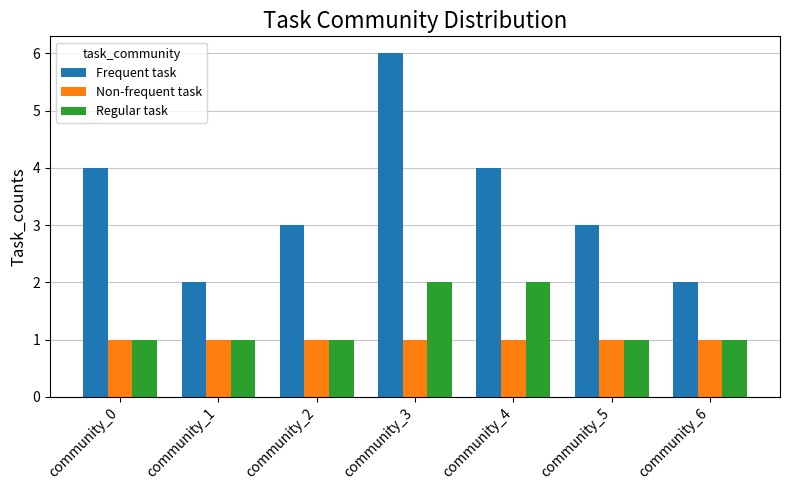

What is the value of the Non-frequent task bar at the 5th from the left?

1